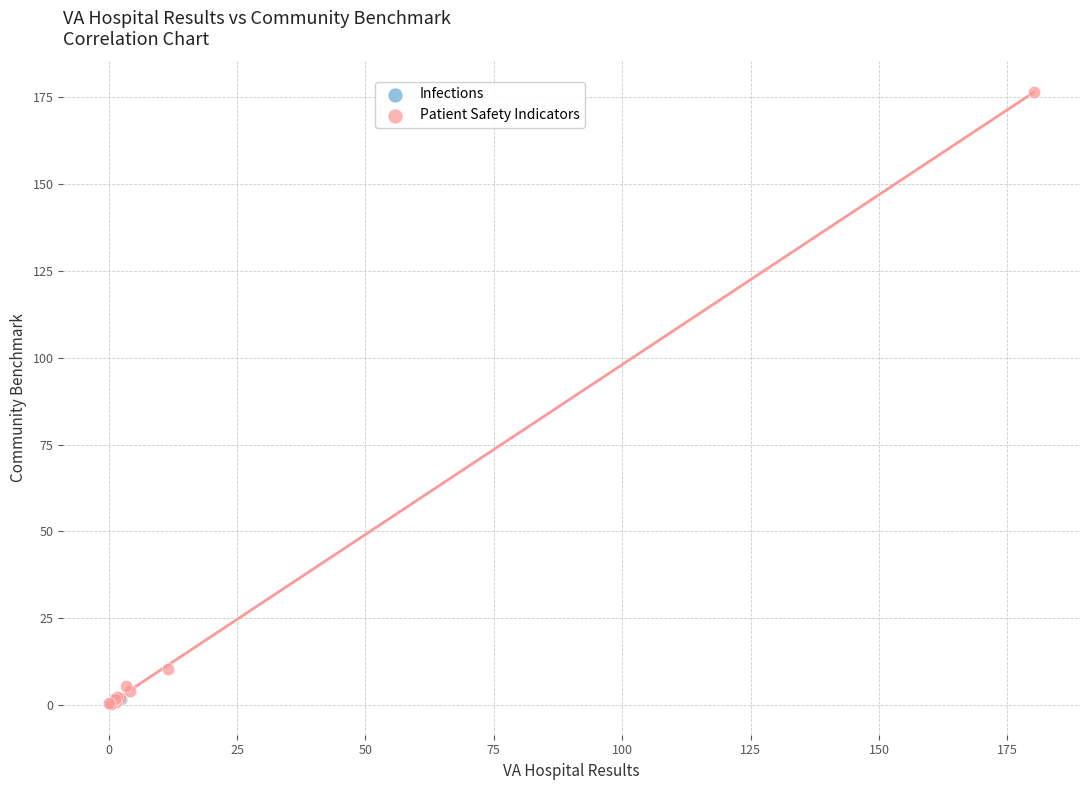

What are all the series names shown in the legend?

Infections, Patient Safety Indicators